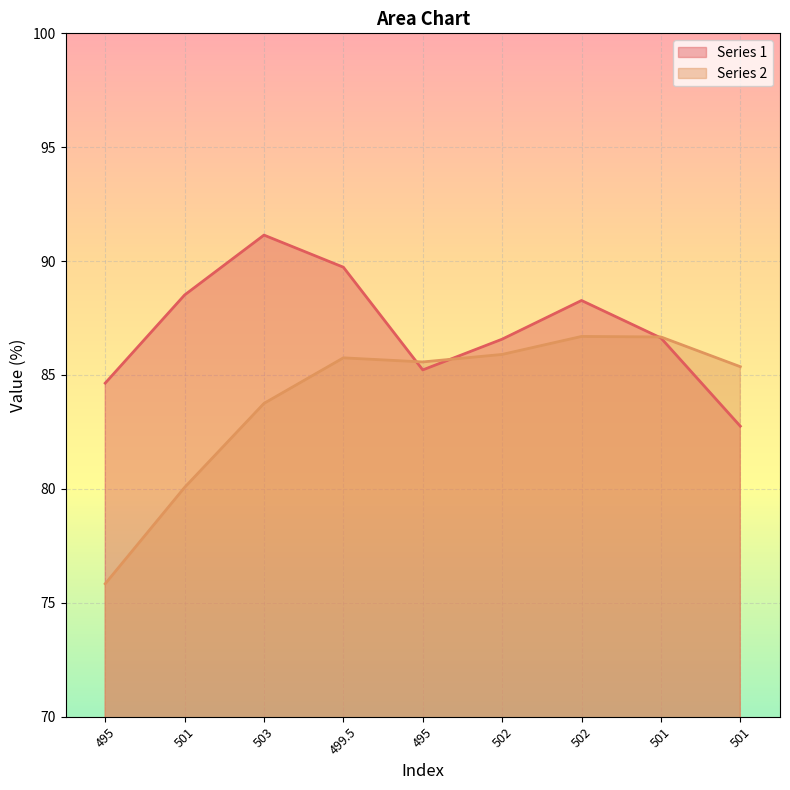

What is the highest value of the Series 2 series?

86.7